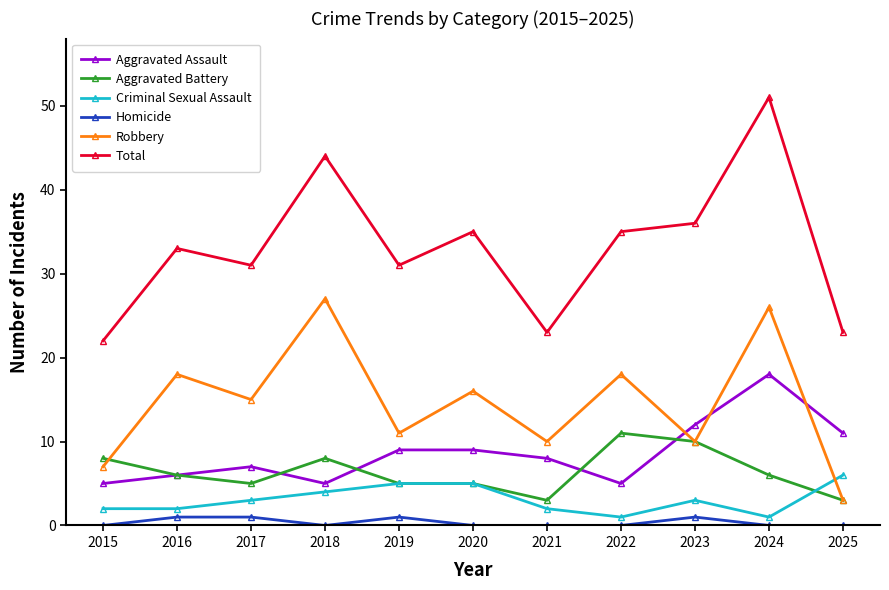

Reading left to right, what are all the values shown in this chart?

Aggravated Assault: 5	6	7	5	9	9	8	5	12	18	11
Aggravated Battery: 8	6	5	8	5	5	3	11	10	6	3
Criminal Sexual Assault: 2	2	3	4	5	5	2	1	3	1	6
Homicide: 0	1	1	0	1	0	0	0	1	0	0
Robbery: 7	18	15	27	11	16	10	18	10	26	3
Total: 22	33	31	44	31	35	23	35	36	51	23